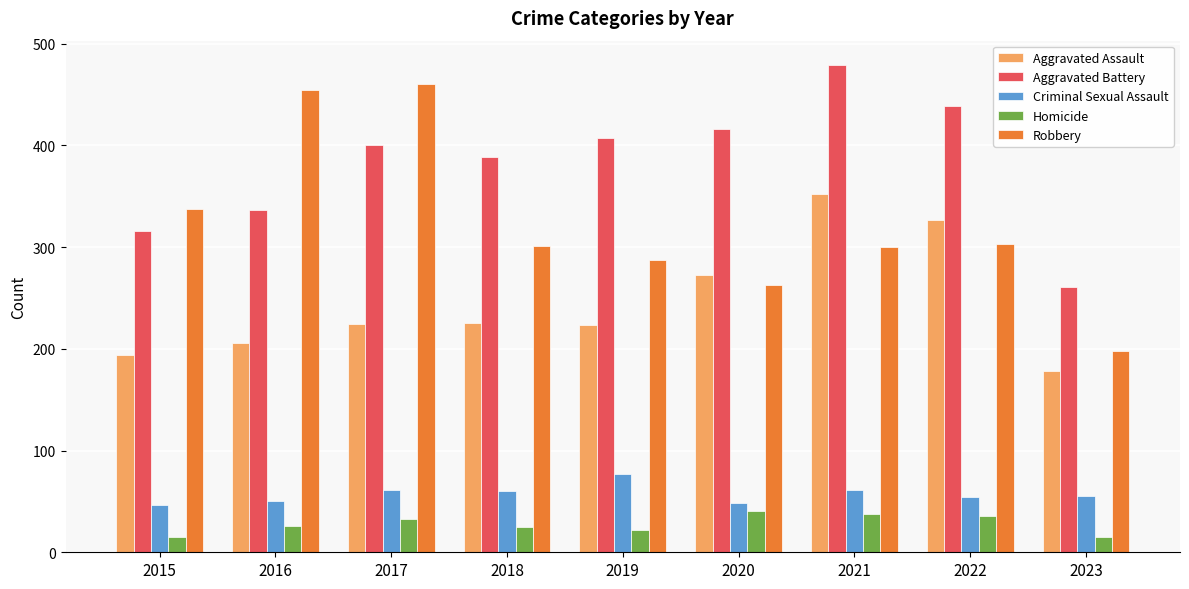

The Robbery series shows 337 at 2015. True or false?

True